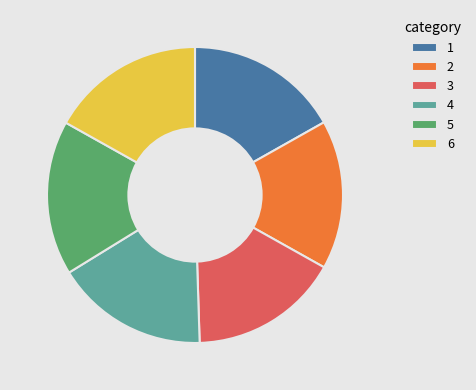

True or false: 3 accounts for 9% of the total.

False